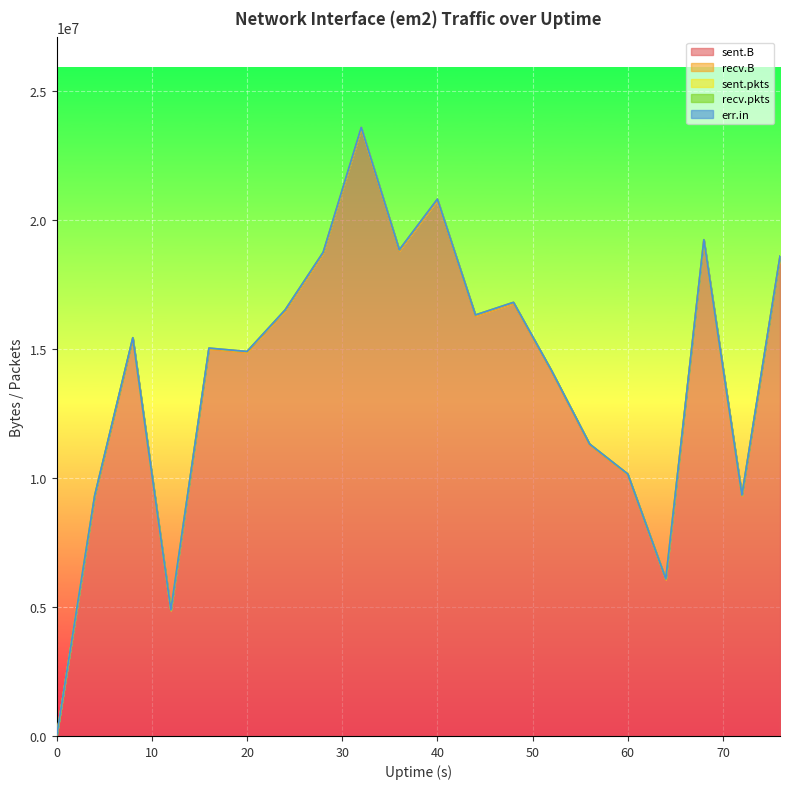

What is the value of the sent.pkts point at the 5th from the left?

32236